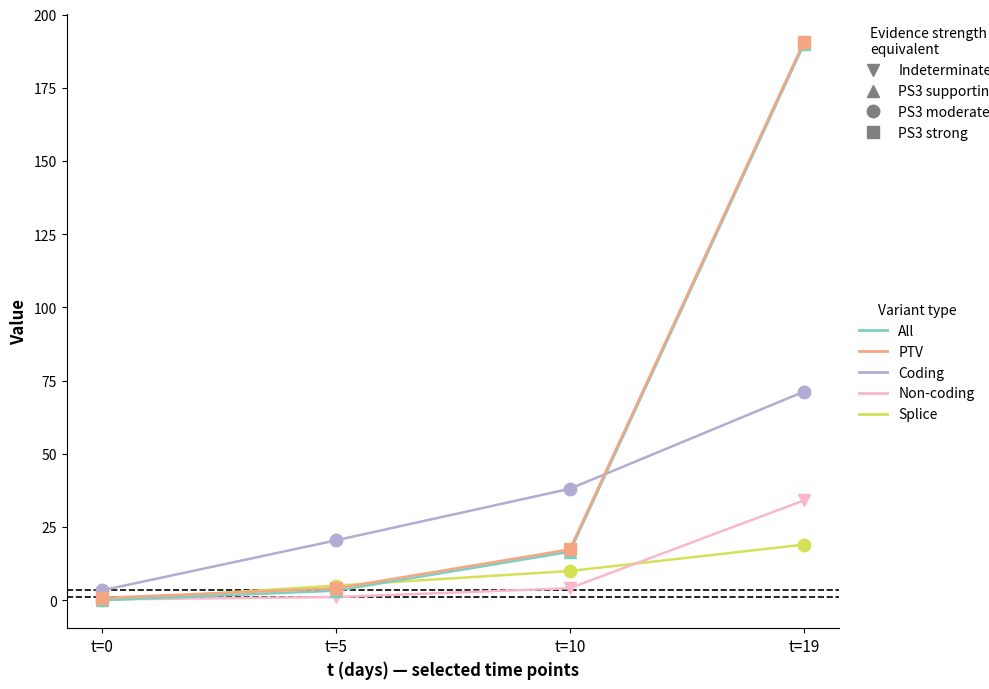

What is the maximum value shown in the chart?

190.7